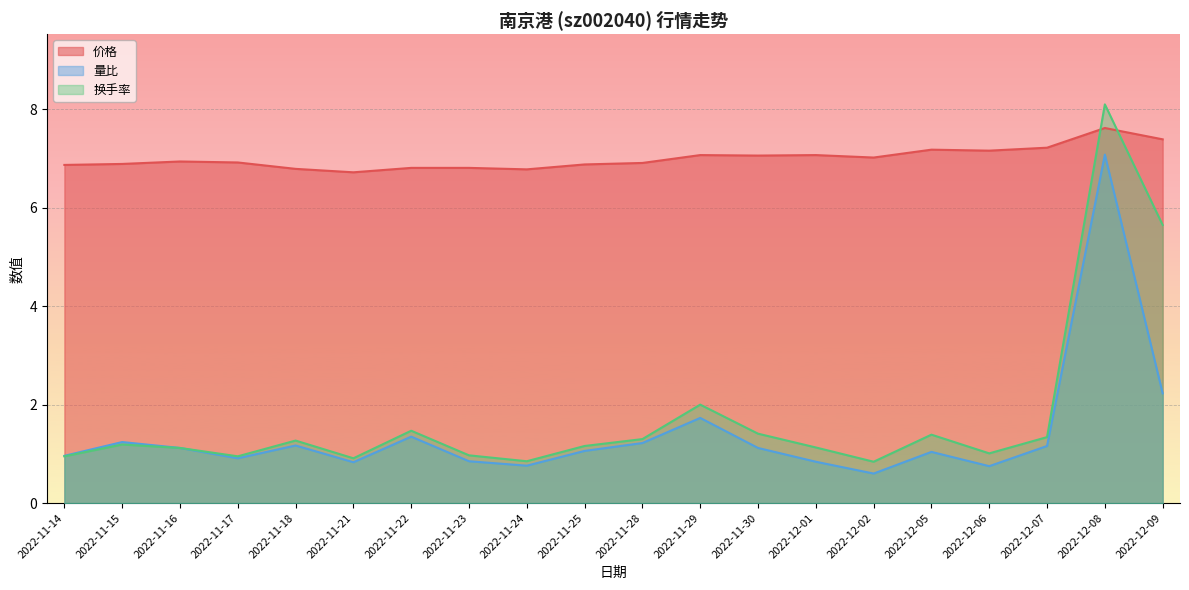

Reading right to left, transcribe all the data shown in this chart.

价格: 7.4	7.6	7.2	7.2	7.2	7.0	7.1	7.1	7.1	6.9	6.9	6.8	6.8	6.8	6.7	6.8	6.9	6.9	6.9	6.9
量比: 2.2	7.1	1.2	0.8	1.0	0.6	0.8	1.1	1.7	1.2	1.1	0.8	0.8	1.4	0.8	1.2	0.9	1.1	1.2	1.0
换手率: 5.7	8.1	1.3	1.0	1.4	0.8	1.1	1.4	2.0	1.3	1.2	0.8	1.0	1.5	0.9	1.3	0.9	1.1	1.2	0.9